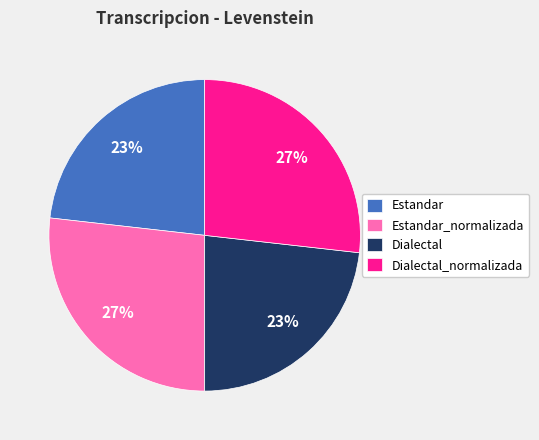

Is Dialectal_normalizada the majority of the pie?

No